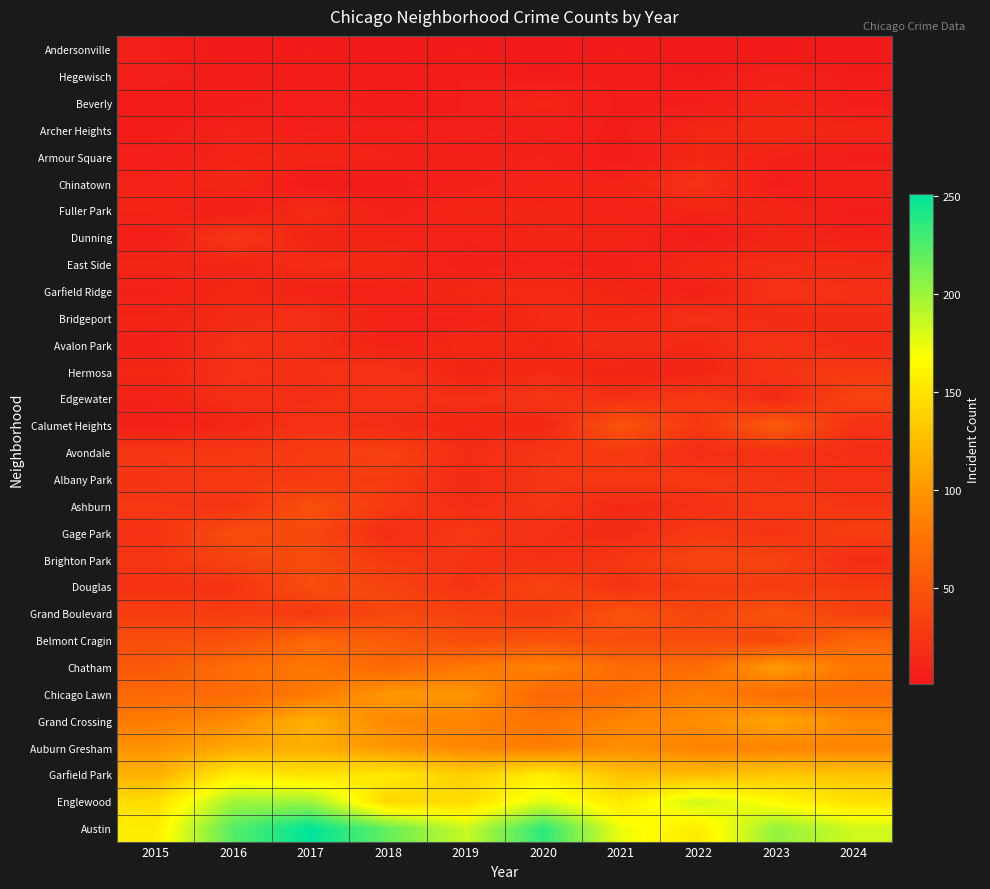

Rank the series by their maximum value, from lowest to highest.

Andersonville, Hegewisch, Beverly, Armour Square, Archer Heights, Fuller Park, East Side, Bridgeport, Chinatown, Garfield Ridge, Avalon Park, Dunning, Hermosa, Albany Park, Avondale, Edgewater, Brighton Park, Gage Park, Douglas, Ashburn, Grand Boulevard, Calumet Heights, Belmont Cragin, Chicago Lawn, Chatham, Auburn Gresham, Grand Crossing, Garfield Park, Englewood, Austin